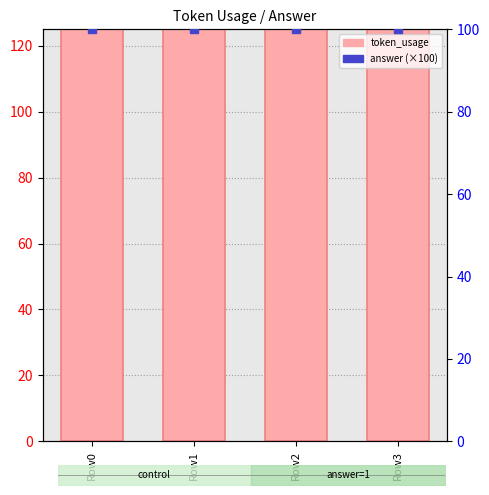

What is the total value across all series at Row0?

331